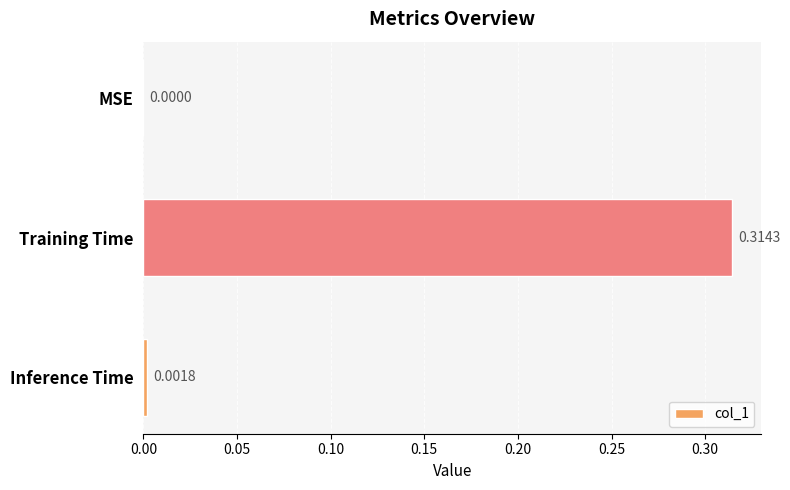

Which has a higher value, Inference Time or MSE?

Inference Time